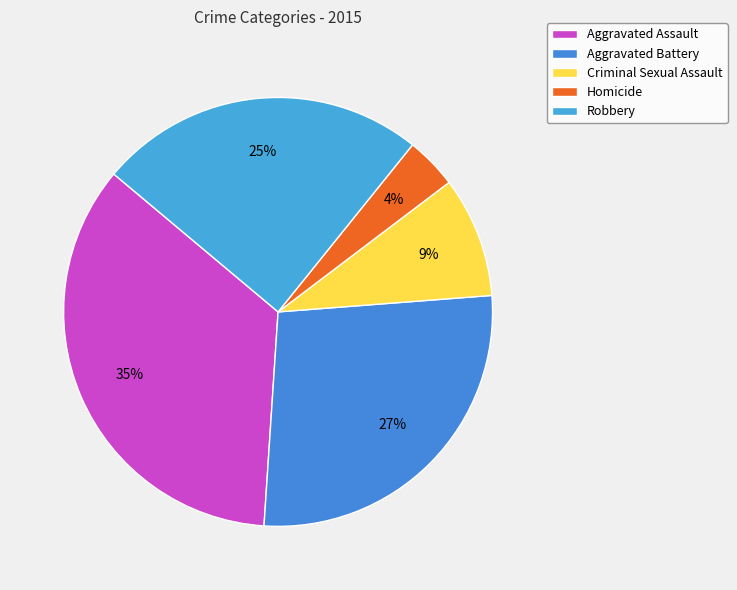

What percentage is the Homicide slice, to the nearest percent?

4%